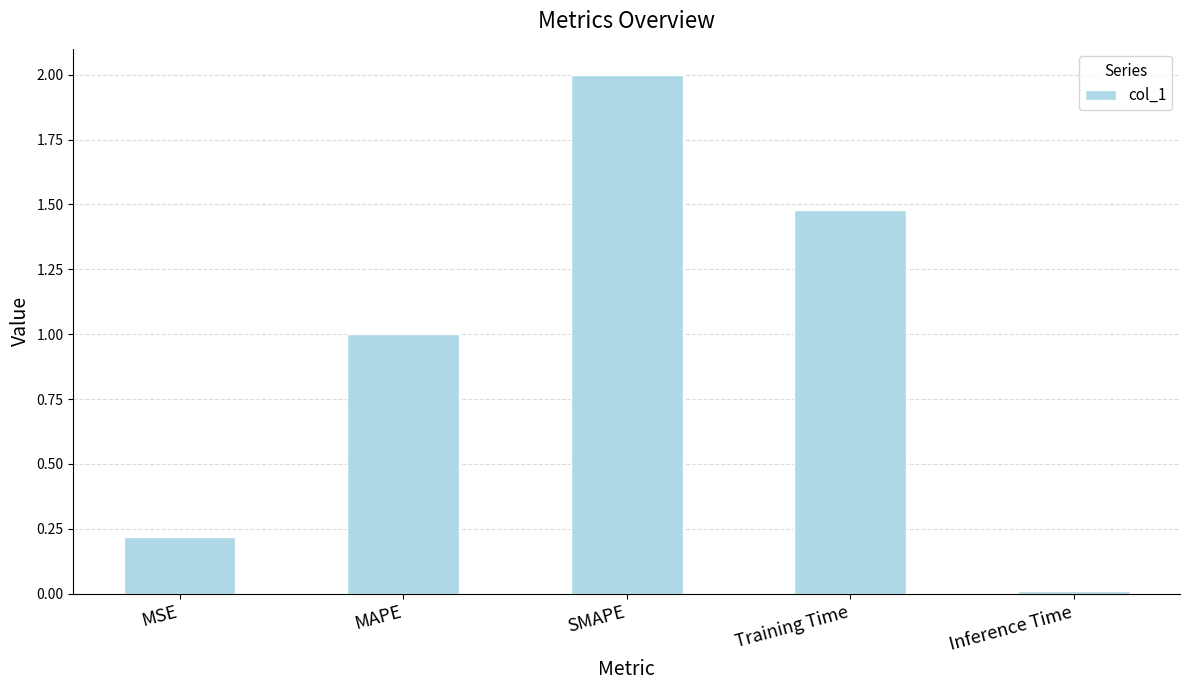

Is it true that the value at MSE is 0.2?

True